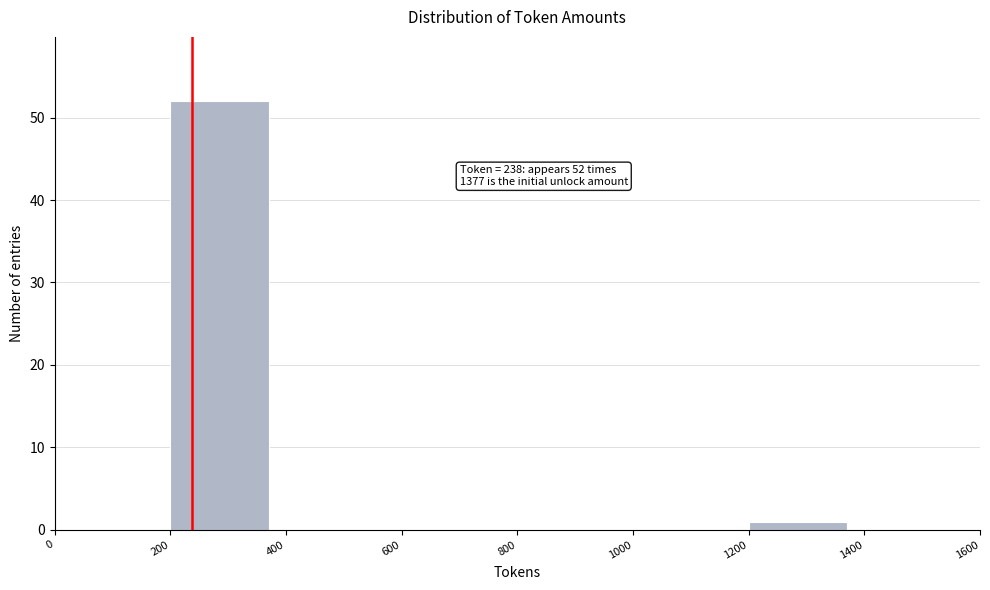

Over which range of the x-axis is the bar tallest?

200 to 400